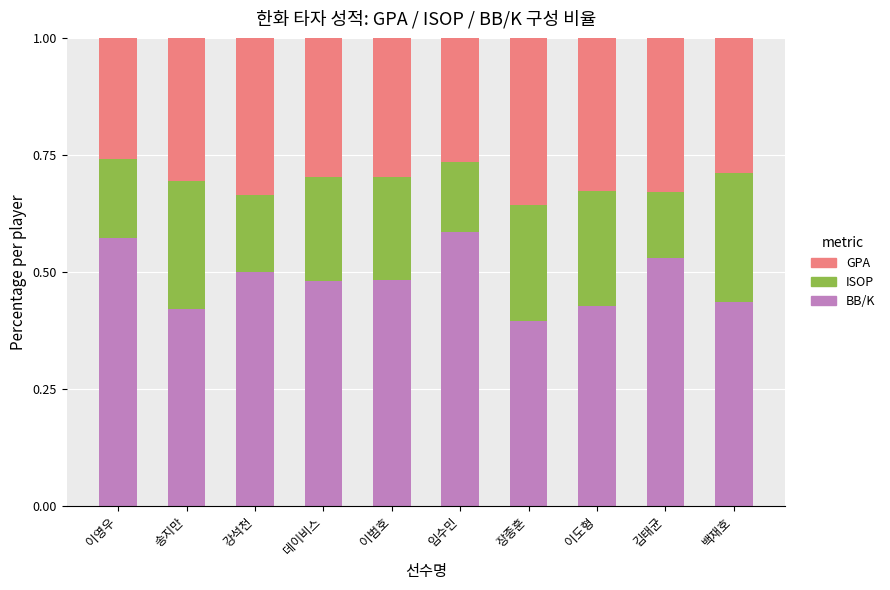

What is the total value across all series at 이도형?

1.0